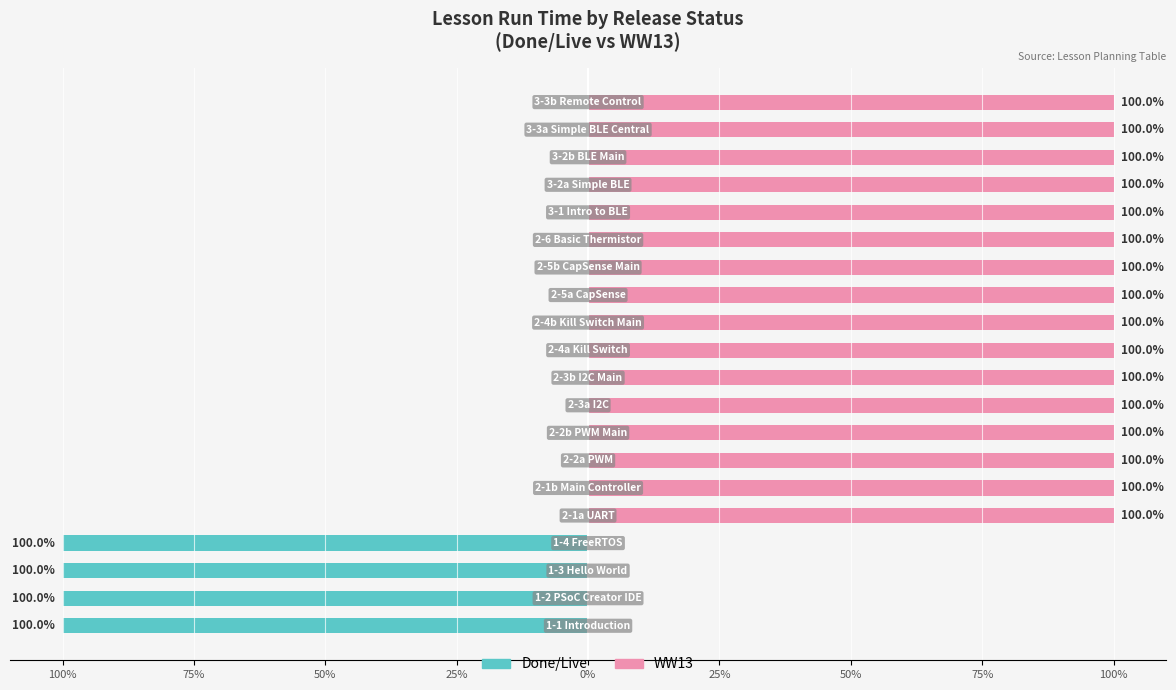

List the series in order of their overall mean, highest first.

WW13, Done/Live